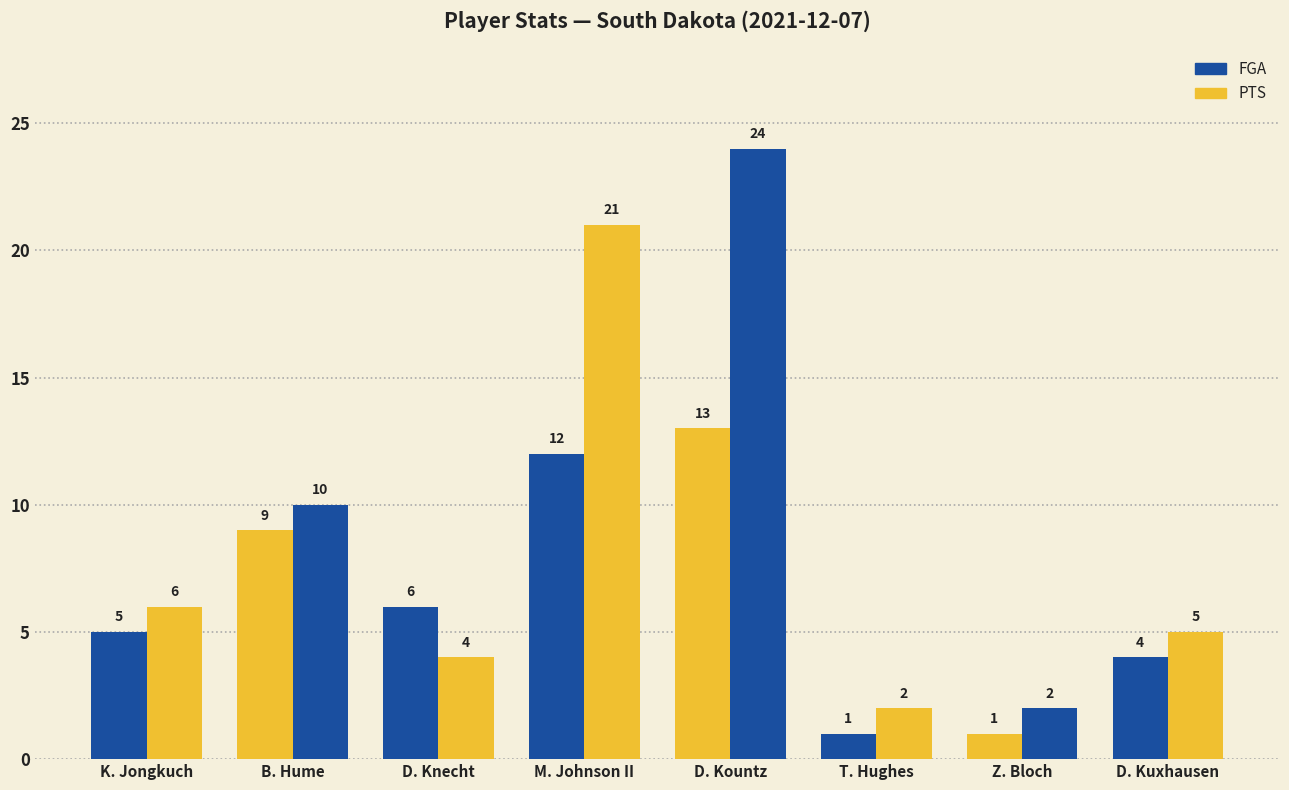

How many groups of bars are there?

8